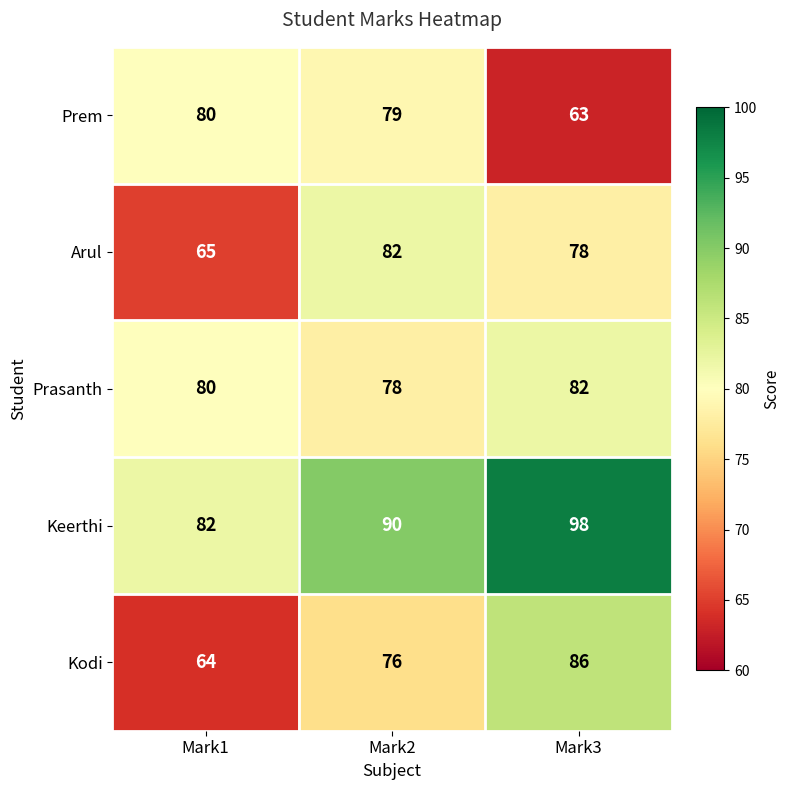

How many values in the Prasanth series are below 80?

1